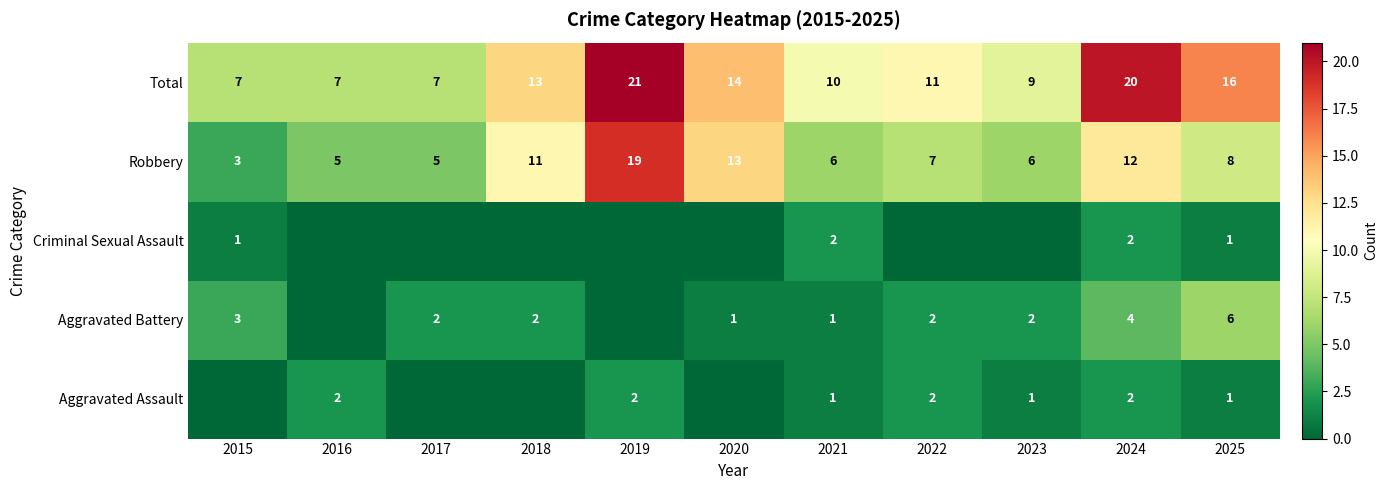

Read the Robbery value at 2019, to the nearest 10.

20